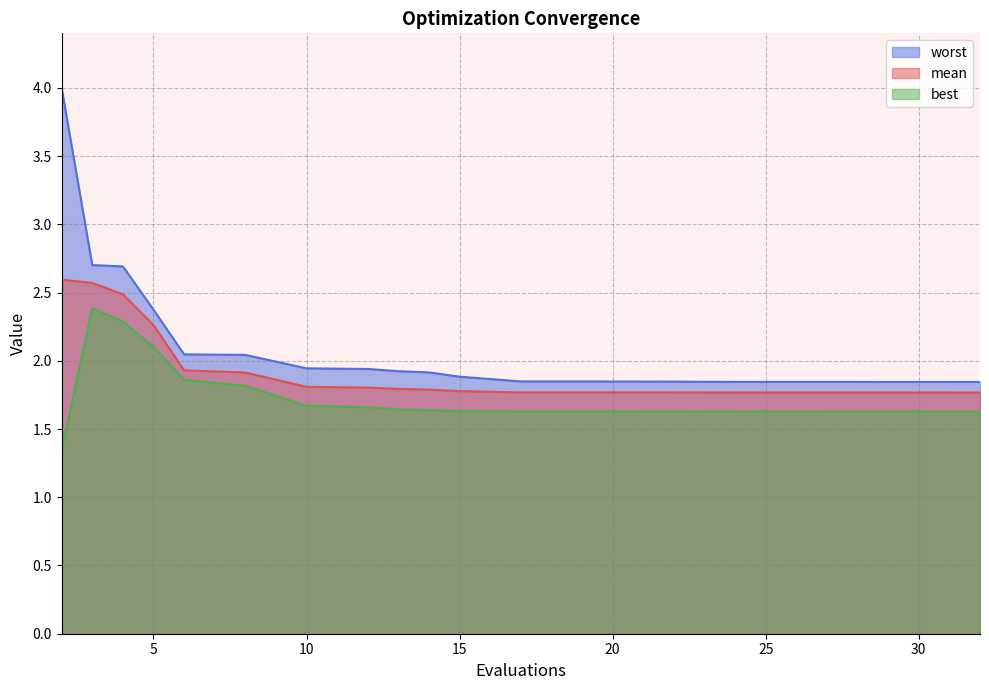

True or false: best and mean intersect in this chart.

False